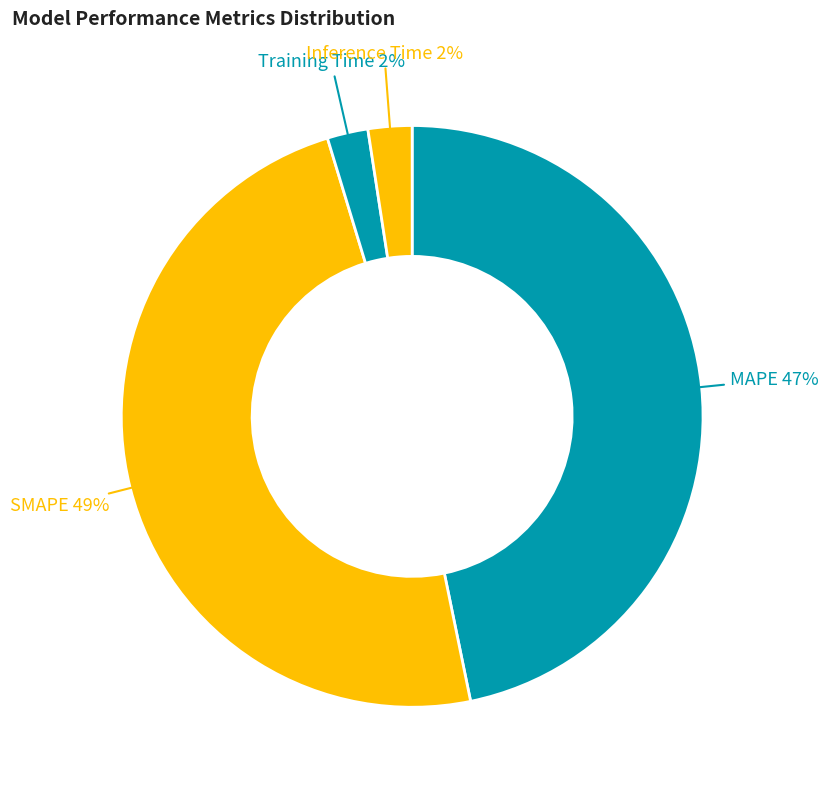

How many segments does this pie chart have?

4